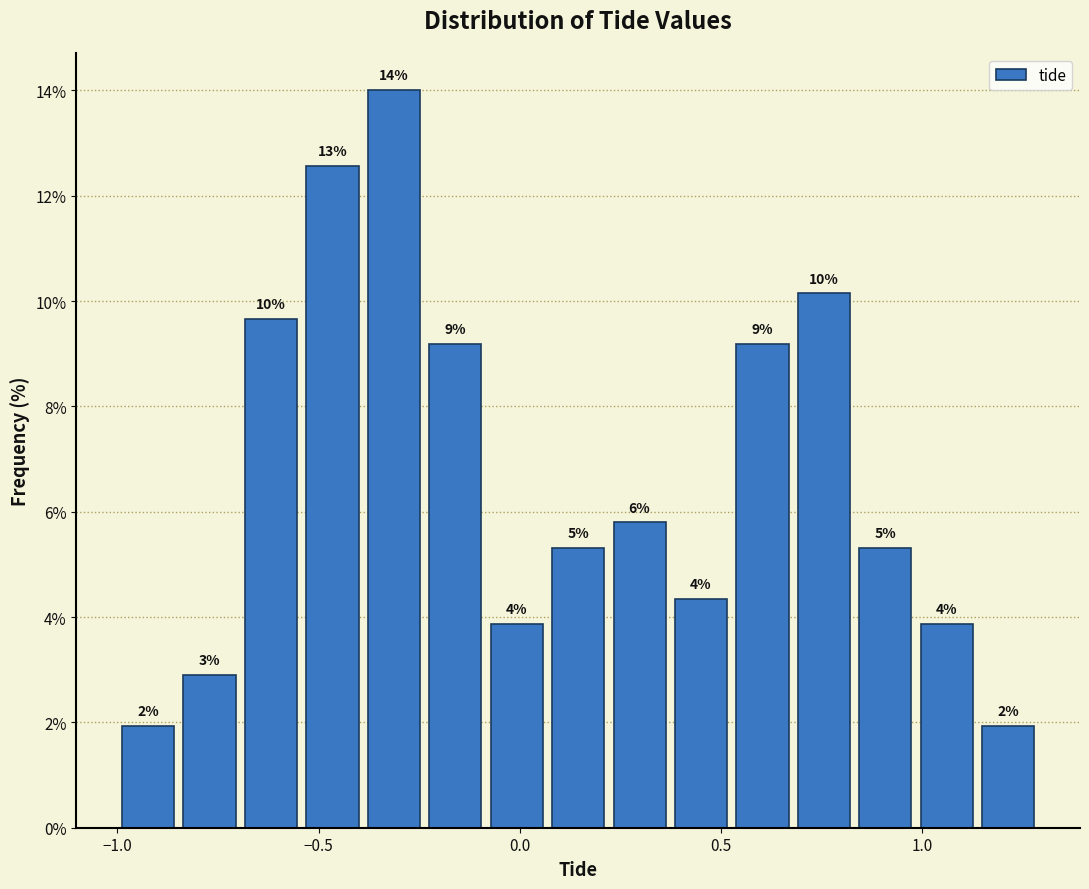

Around what value on the x-axis is the tallest bar? Give the approximate position of its centre, as read against the axis.

-0.30